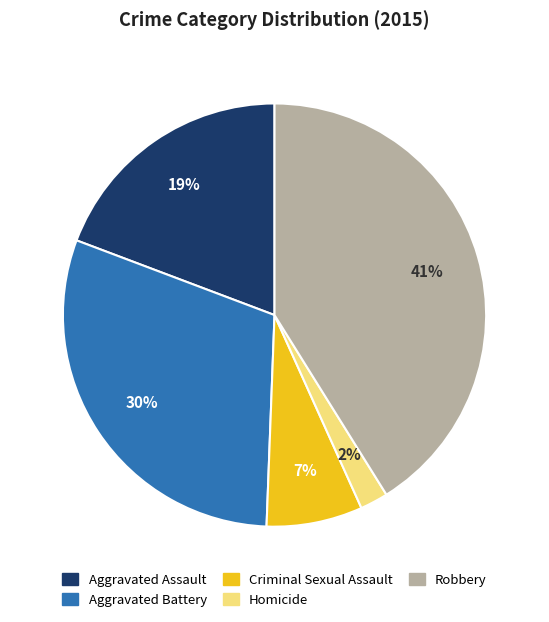

Does Aggravated Battery account for over 50% of the chart?

No